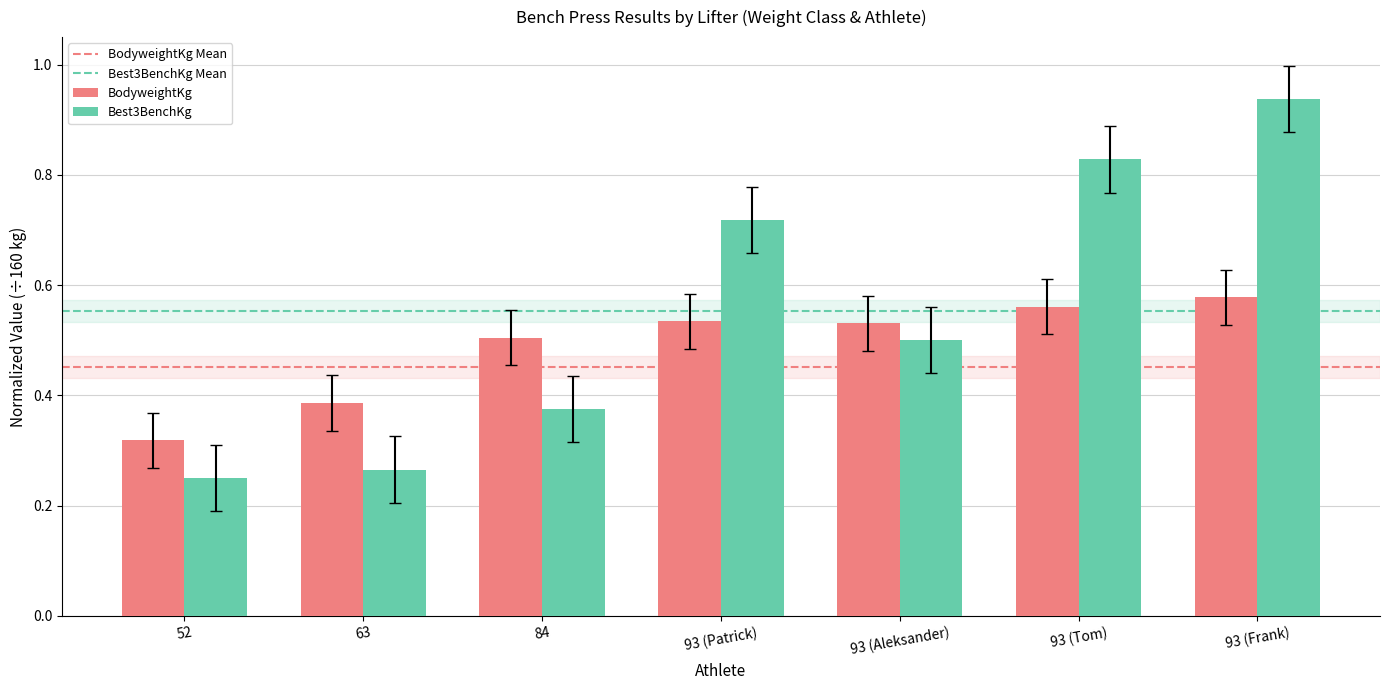

What is the sum of the Best3BenchKg values at 93 (Tom) and 93 (Aleksander)?

1.3